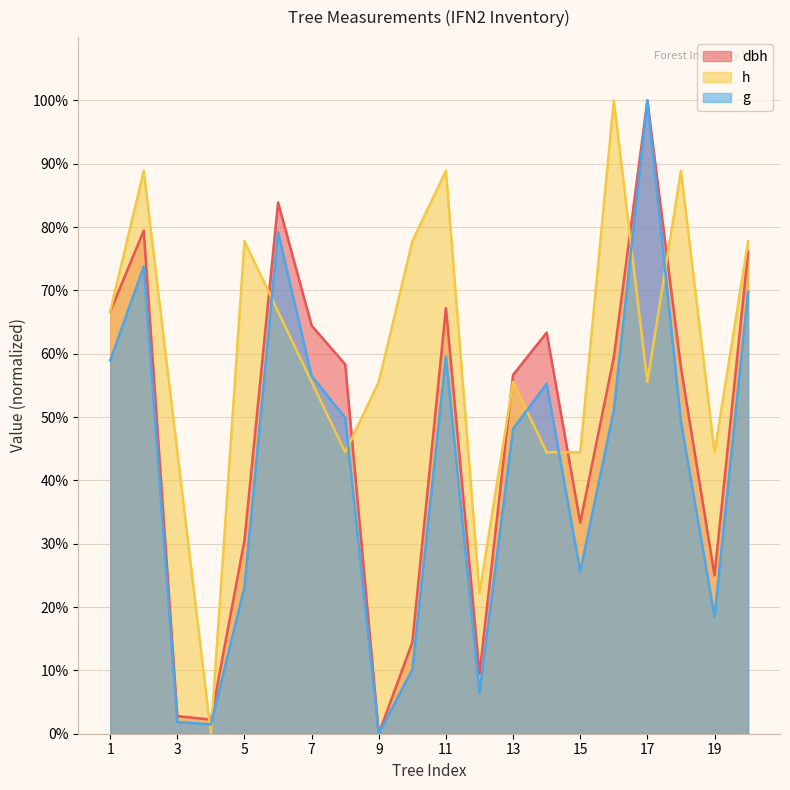

Which category has the lowest value in the g series?

9